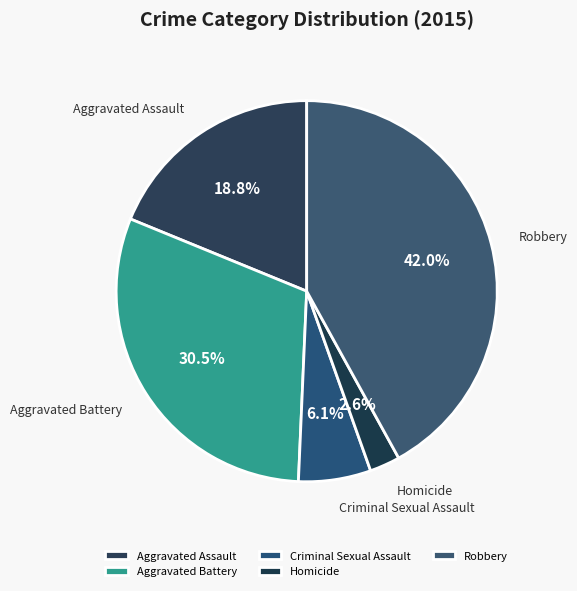

How many segments does this pie chart have?

5